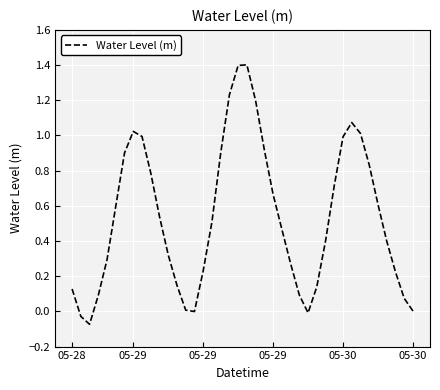

What is the difference between the maximum and minimum values?

1.5